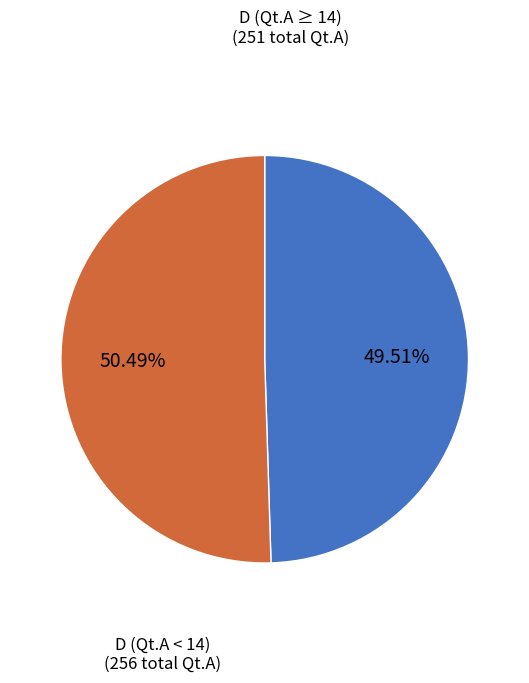

Is there any slice that represents more than half of the pie?

Yes